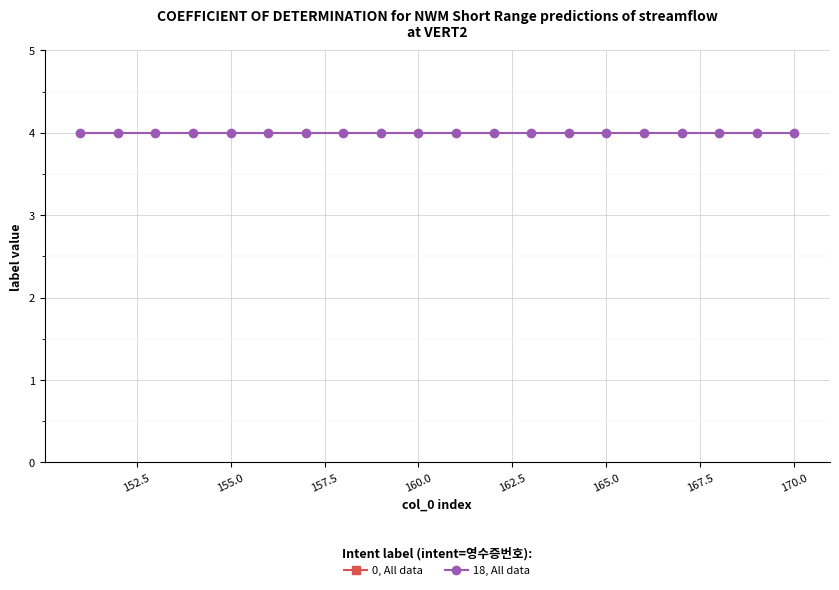

What is the difference between the maximum and minimum values in the 0, All data series?

19